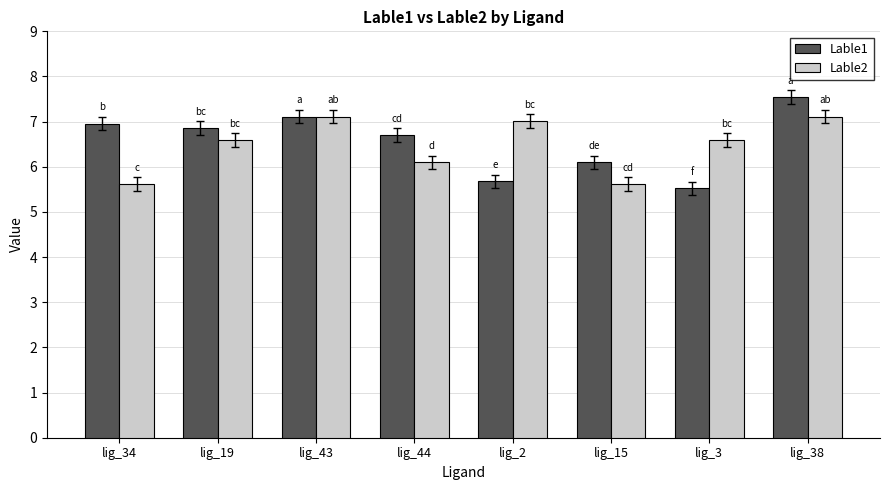

What are all the series names shown in the legend?

Lable1, Lable2